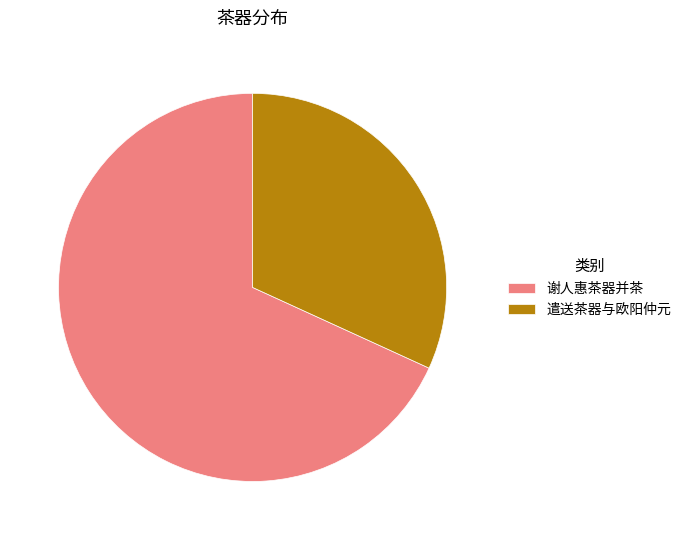

Which category has the biggest portion of the pie?

谢人惠茶器并茶